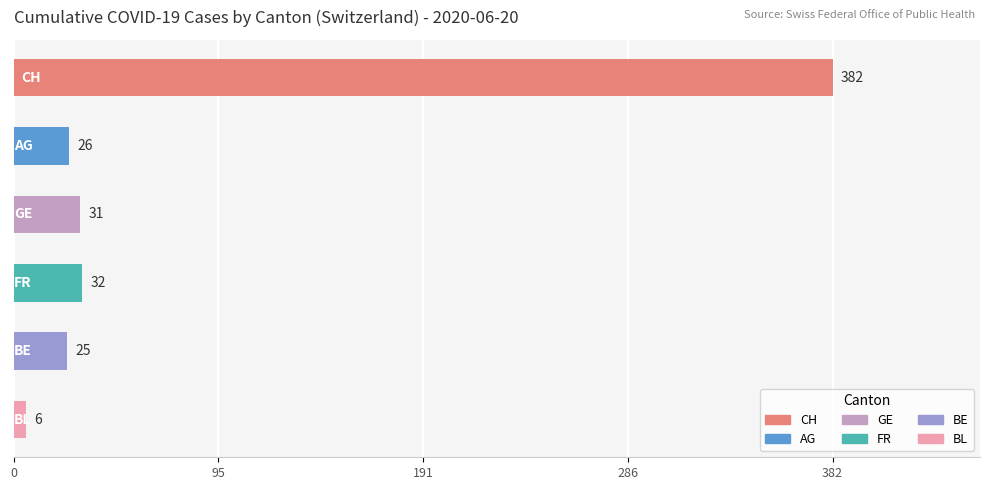

What is the sum of all values?

502